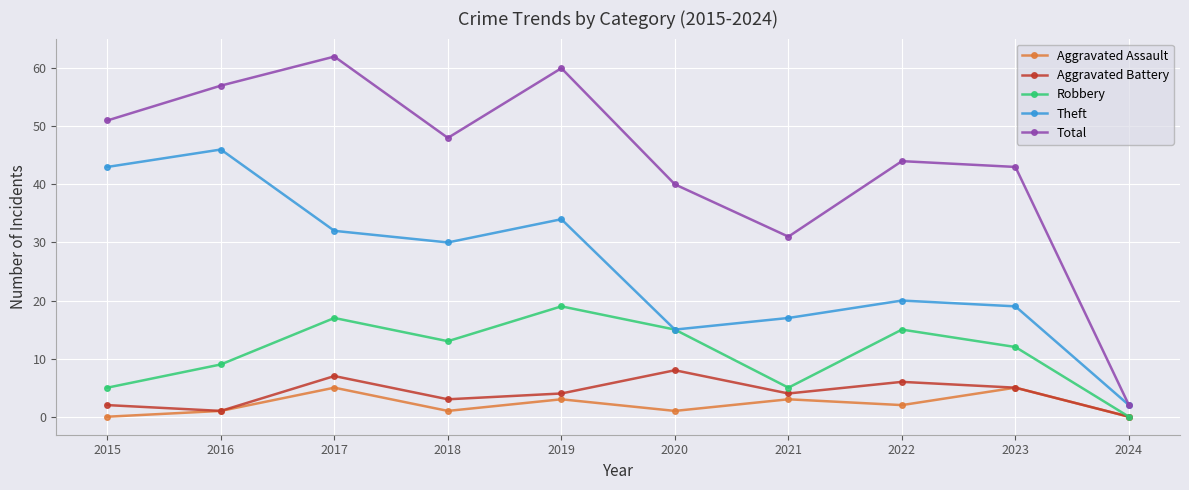

How many distinct data groups are displayed?

5